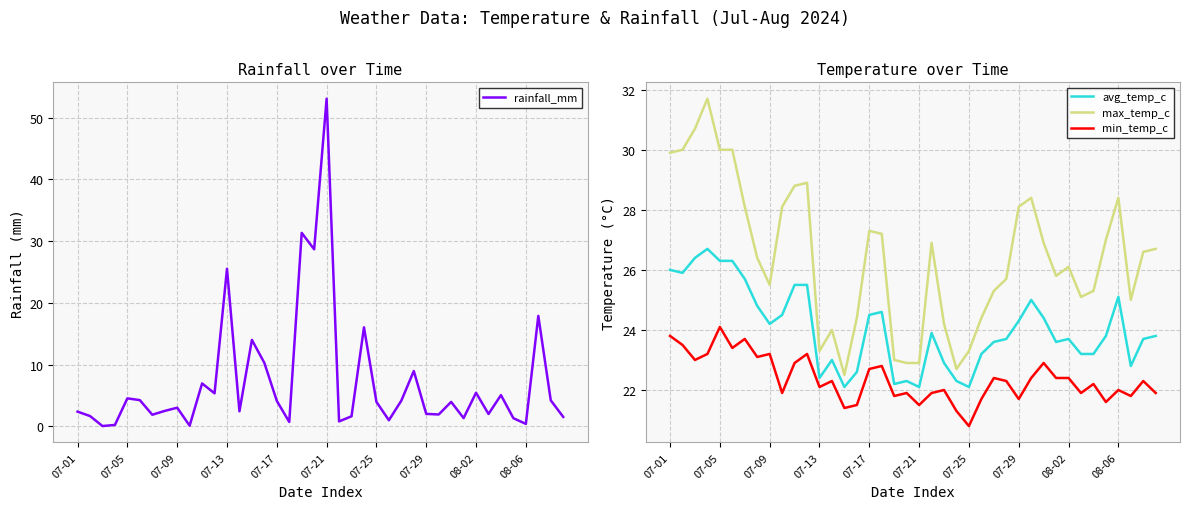

True or false: max_temp_c and avg_temp_c intersect in this chart.

False